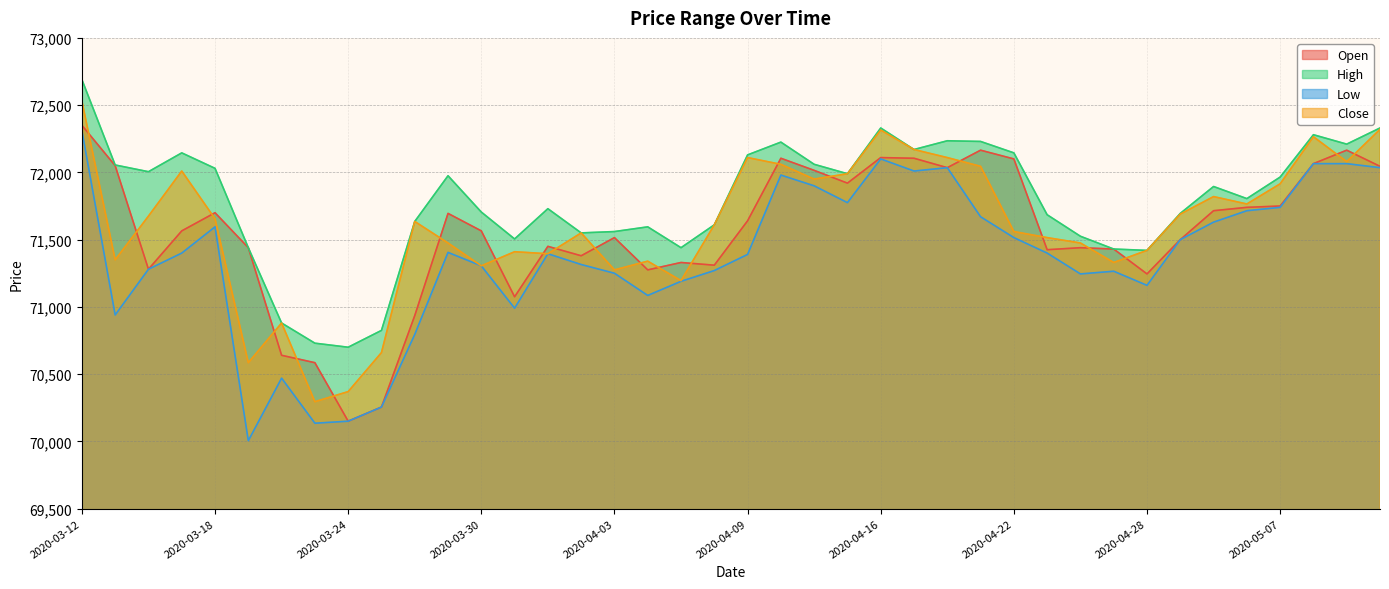

Where is Low nearest to the value 71157?

2020-04-28